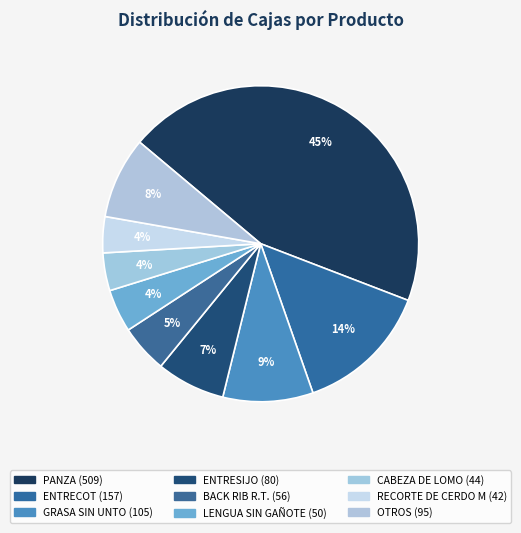

Count the number of slices in the pie.

9